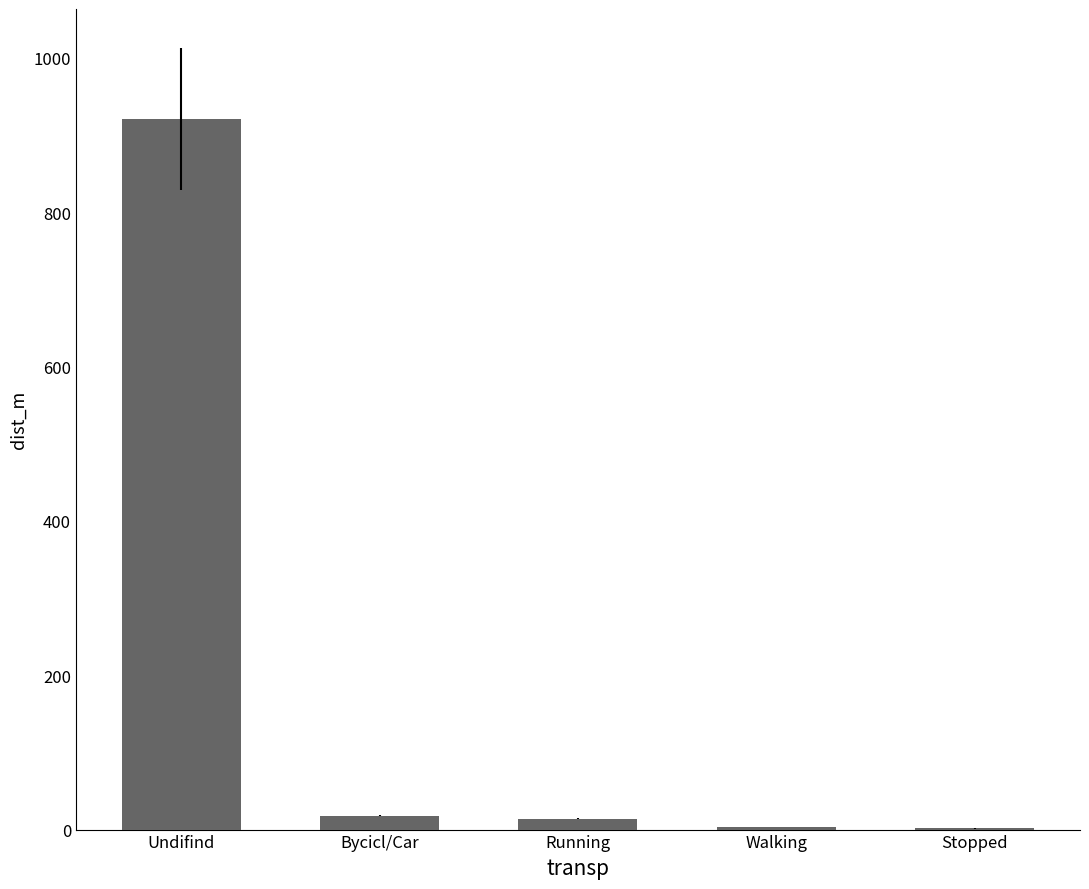

What is the difference between the values at Stopped and Bycicl/Car?

16.5